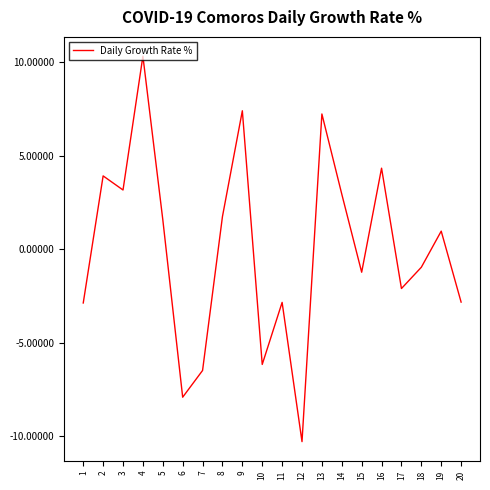

Approximately how many times larger is the value at 5 compared to 8?

0.9